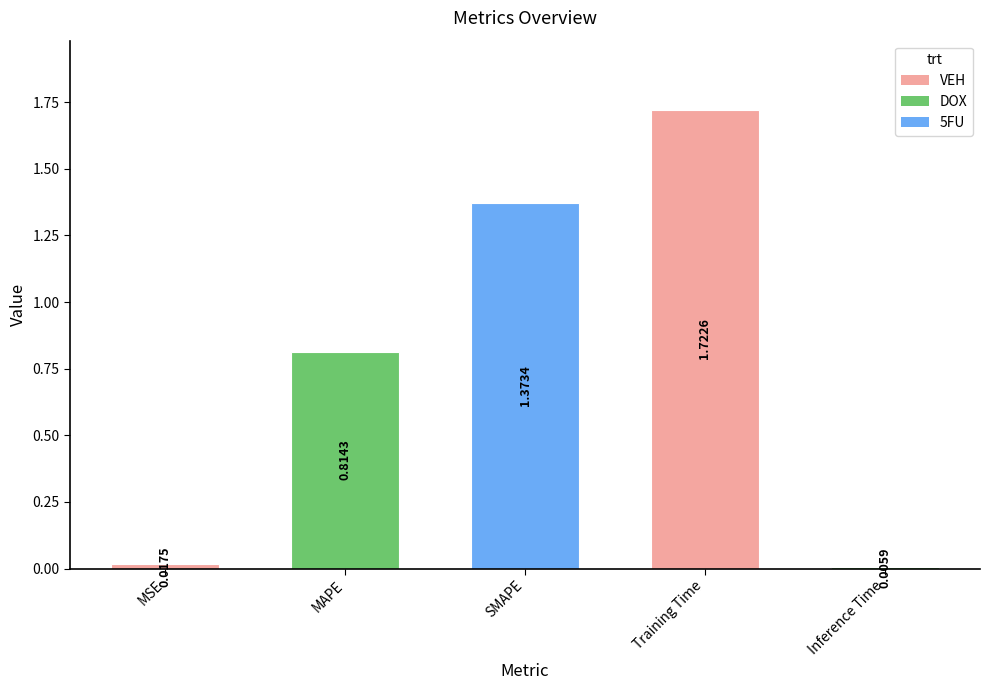

At which label is the value closest to 0?

Inference Time